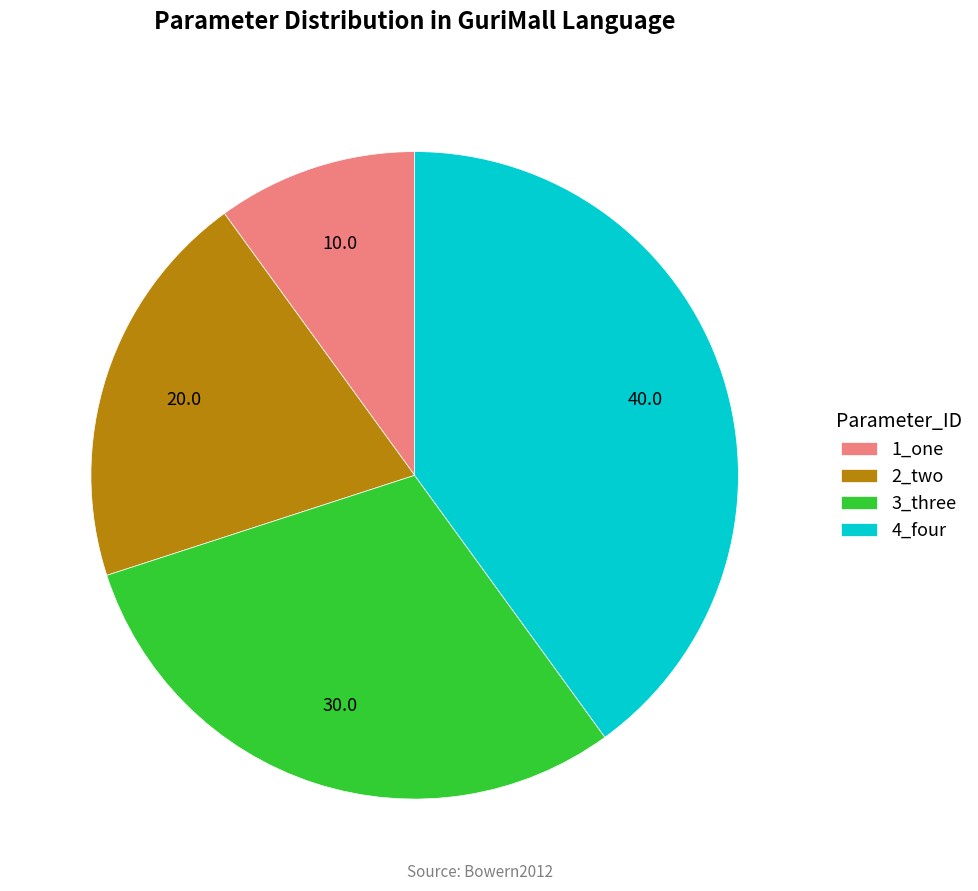

Which slice is the smallest?

1_one